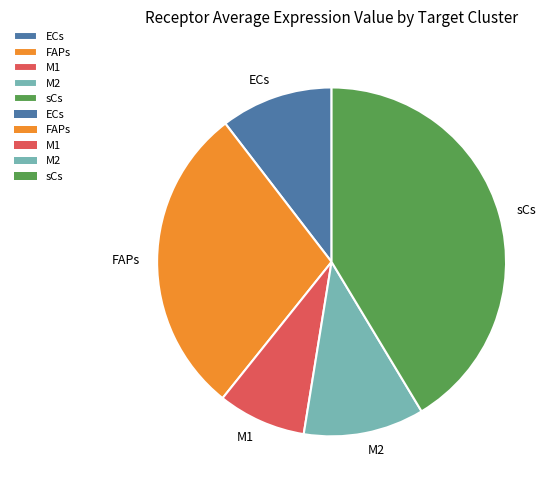

Do M2 and ECs together represent more than half of the pie?

No